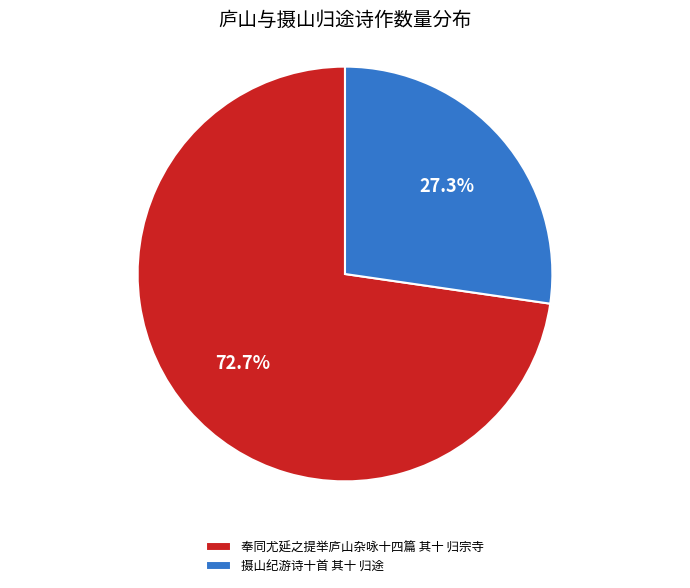

What is the largest slice in the pie chart?

奉同尤延之提举庐山杂咏十四篇 其十 归宗寺